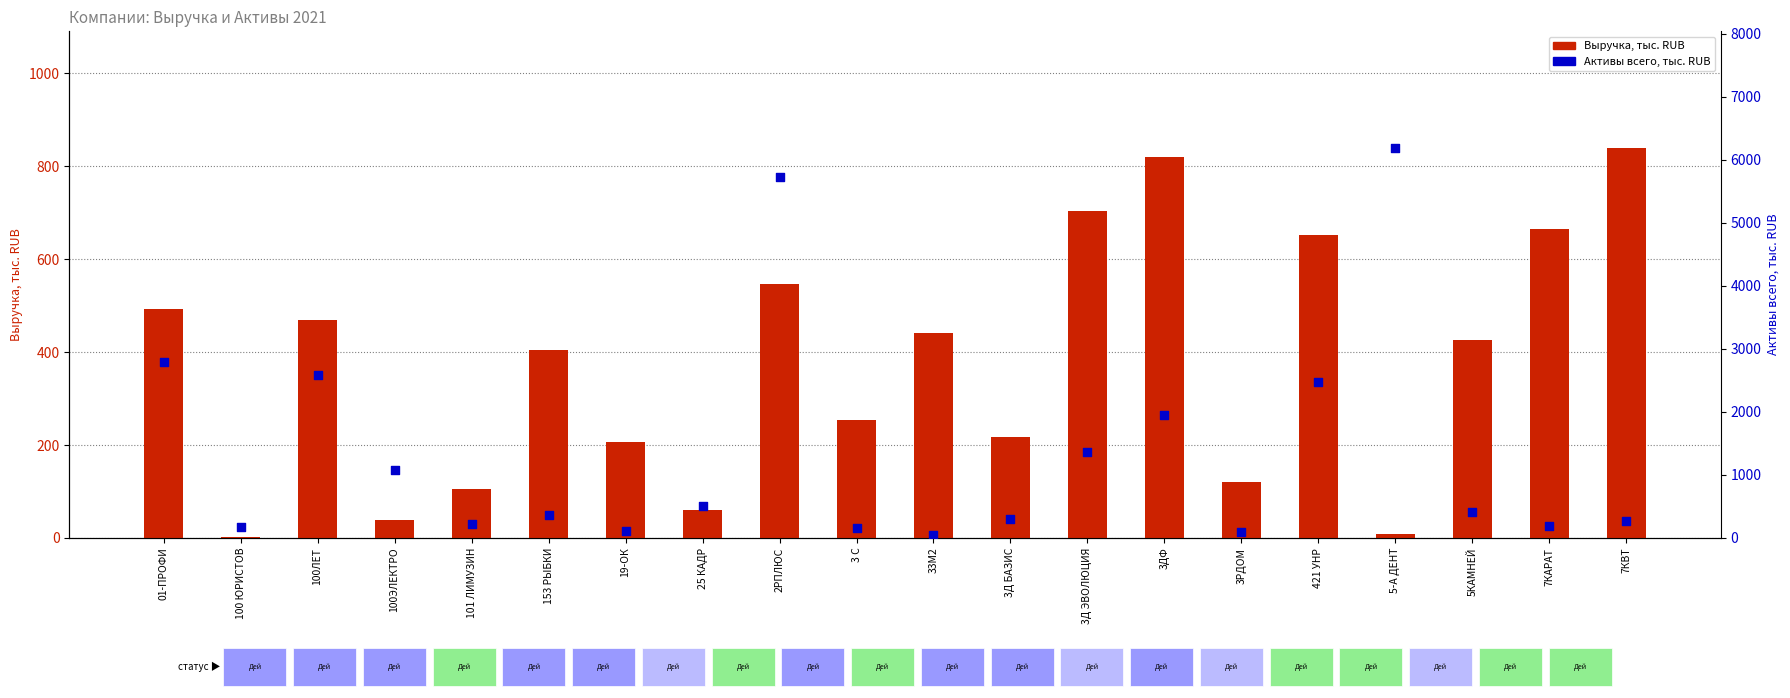

At which category is the sum across all series the highest?

2РПЛЮС